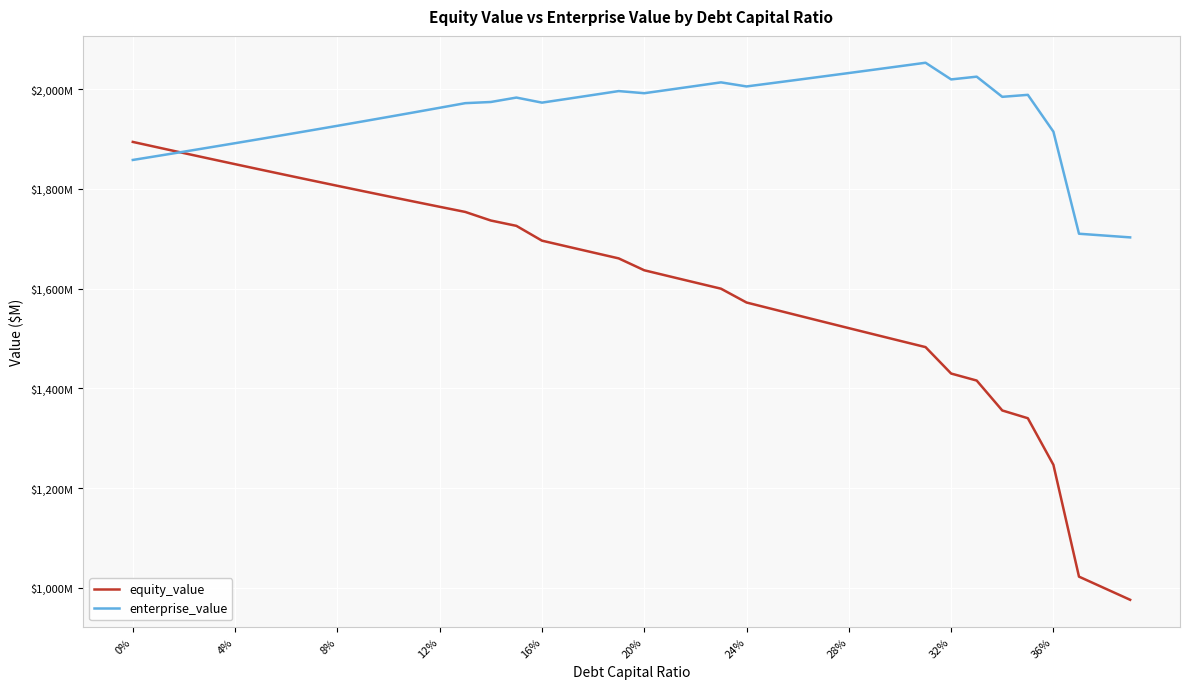

Is this an area chart (filled region under the line)?

No